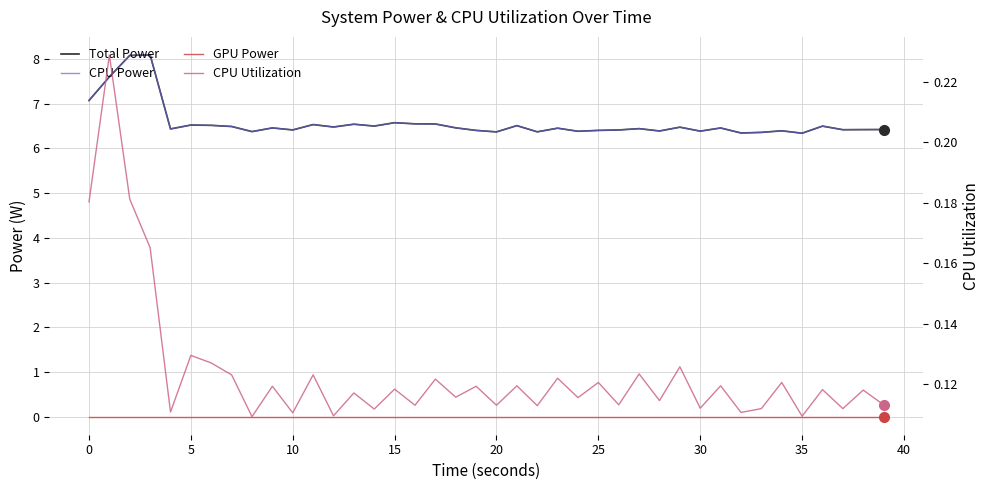

True or false: CPU Utilization and CPU Power intersect in this chart.

False